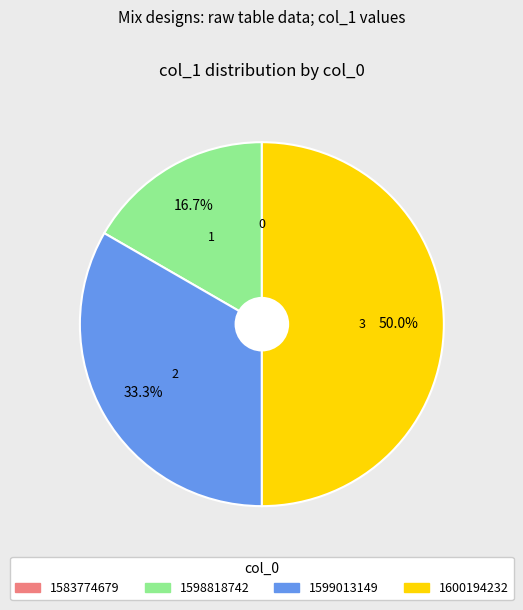

Is it true that 1599013149 is 33% of the pie?

True